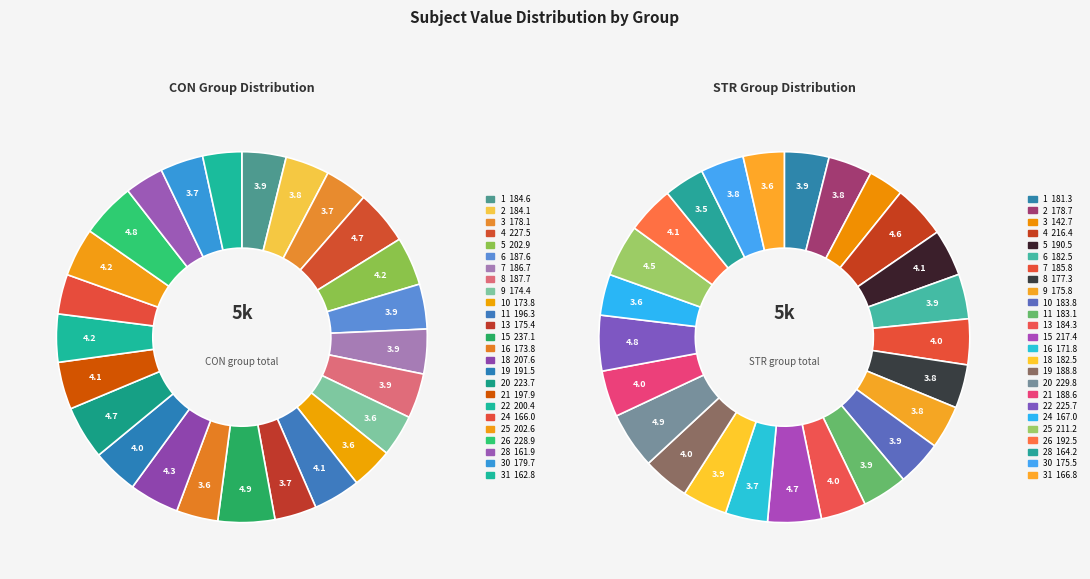

How much of the chart is everything except 2?

96.2%